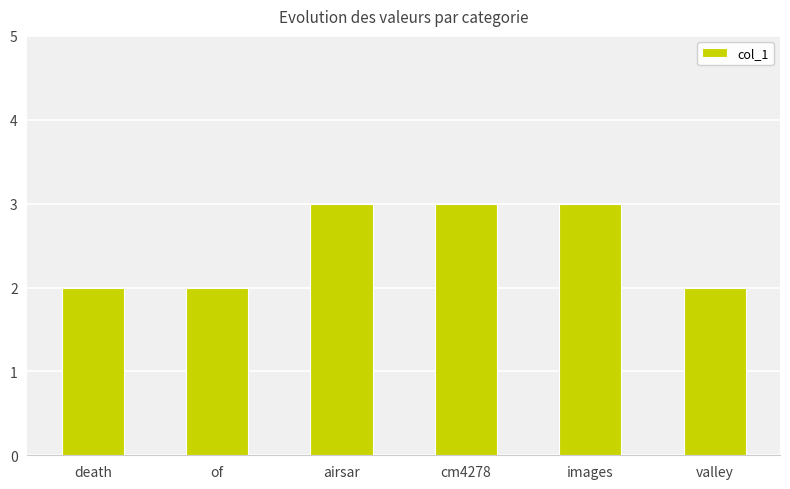

What position from the left is death?

1